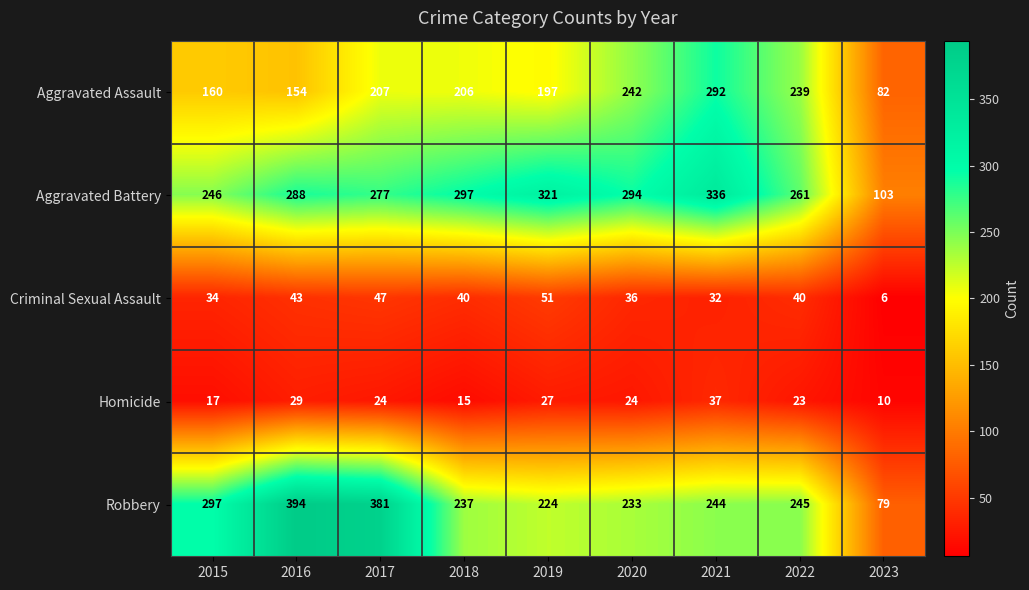

At how many categories does at least one series exceed 208?

8